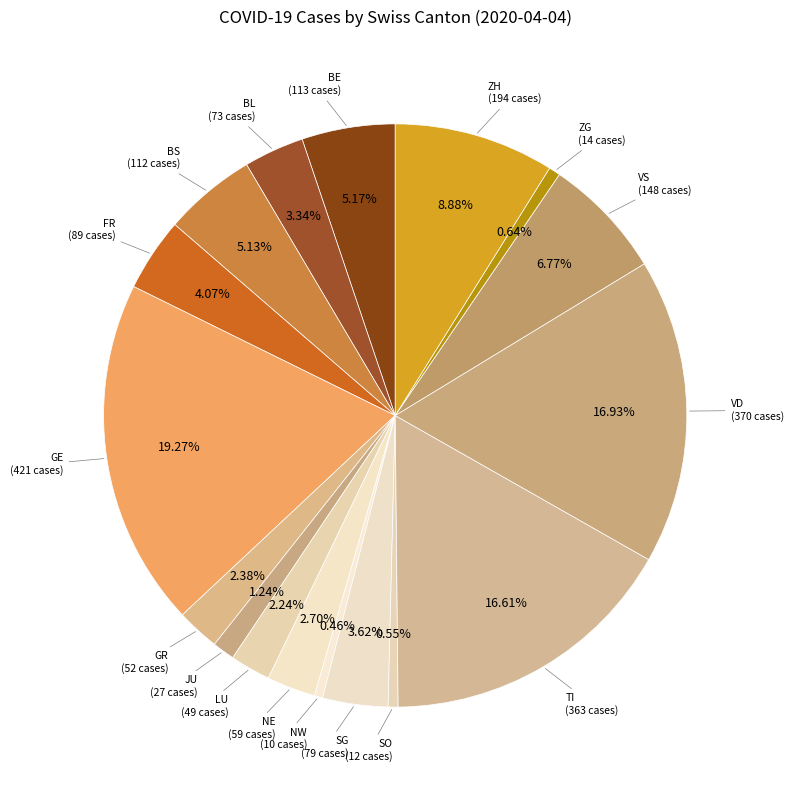

Between GE and JU, which is larger?

GE